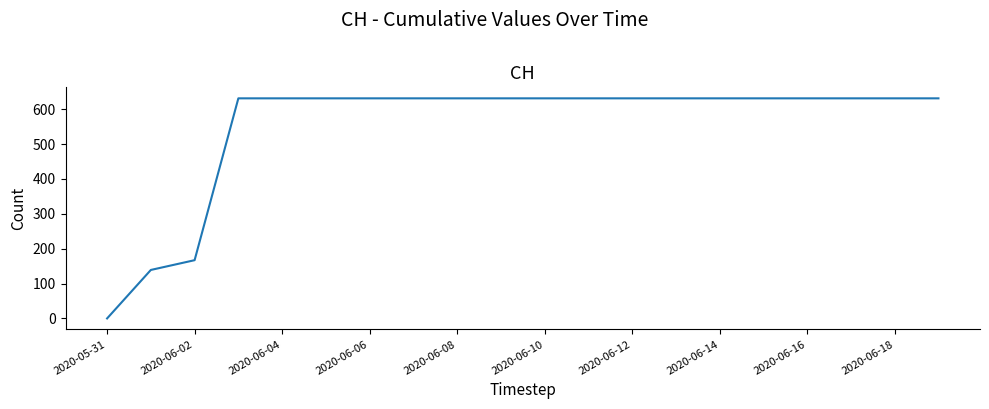

What is the maximum value shown in the chart?

631